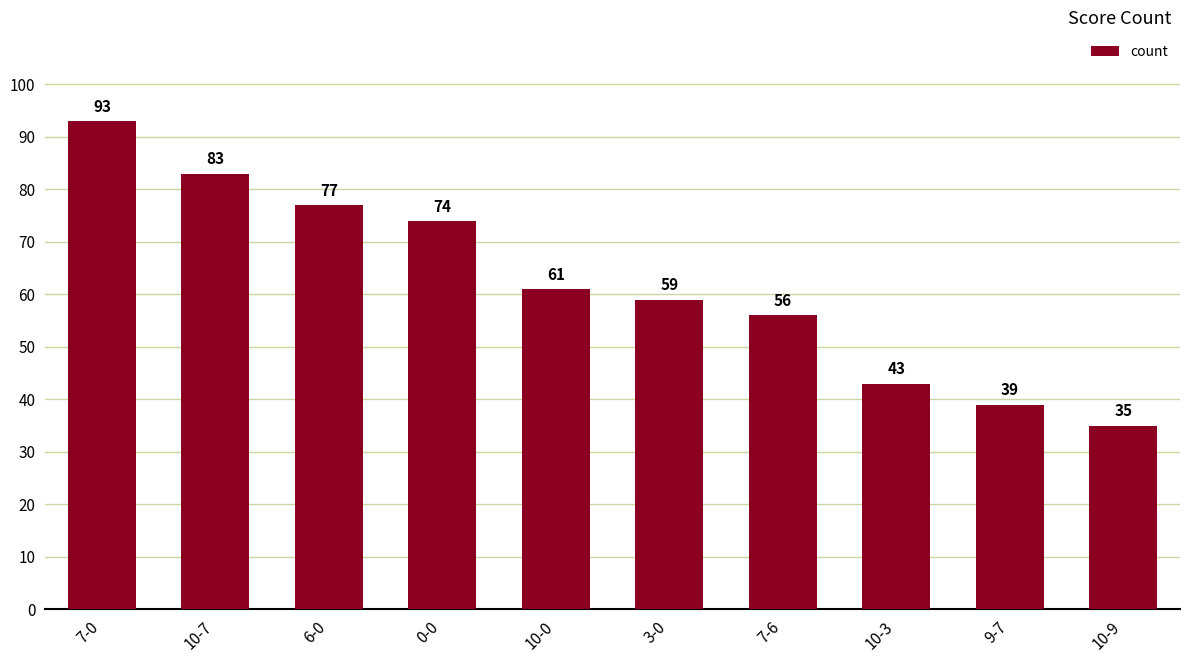

How many values are below 61?

5